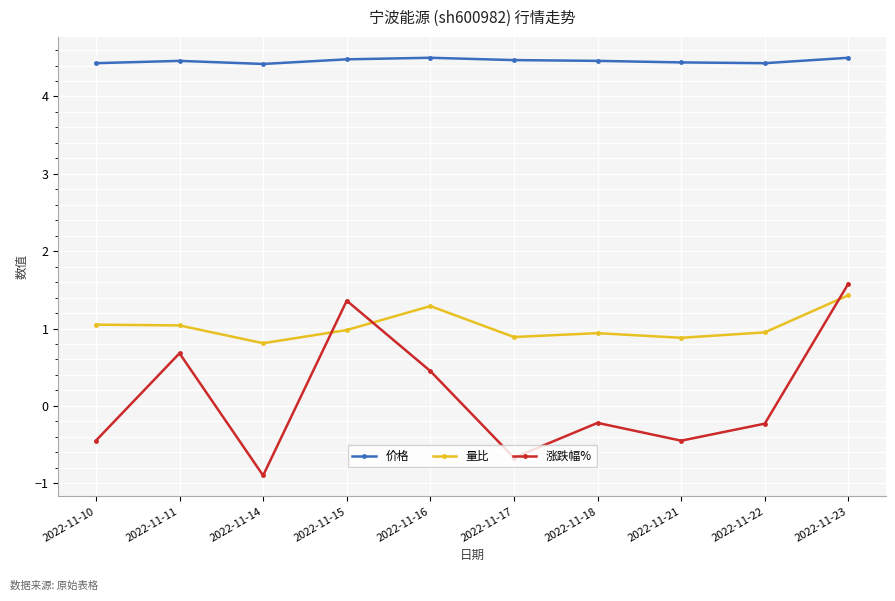

Is it true that 量比 equals 1.4 at 2022-11-23?

True